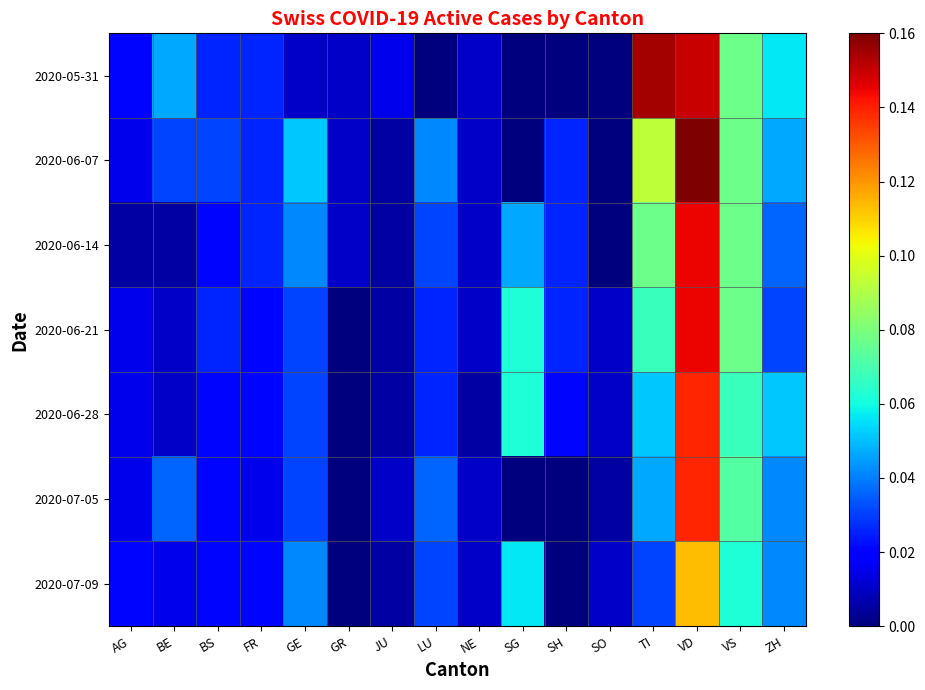

What is the sum of all 2020-07-05 values?

0.5